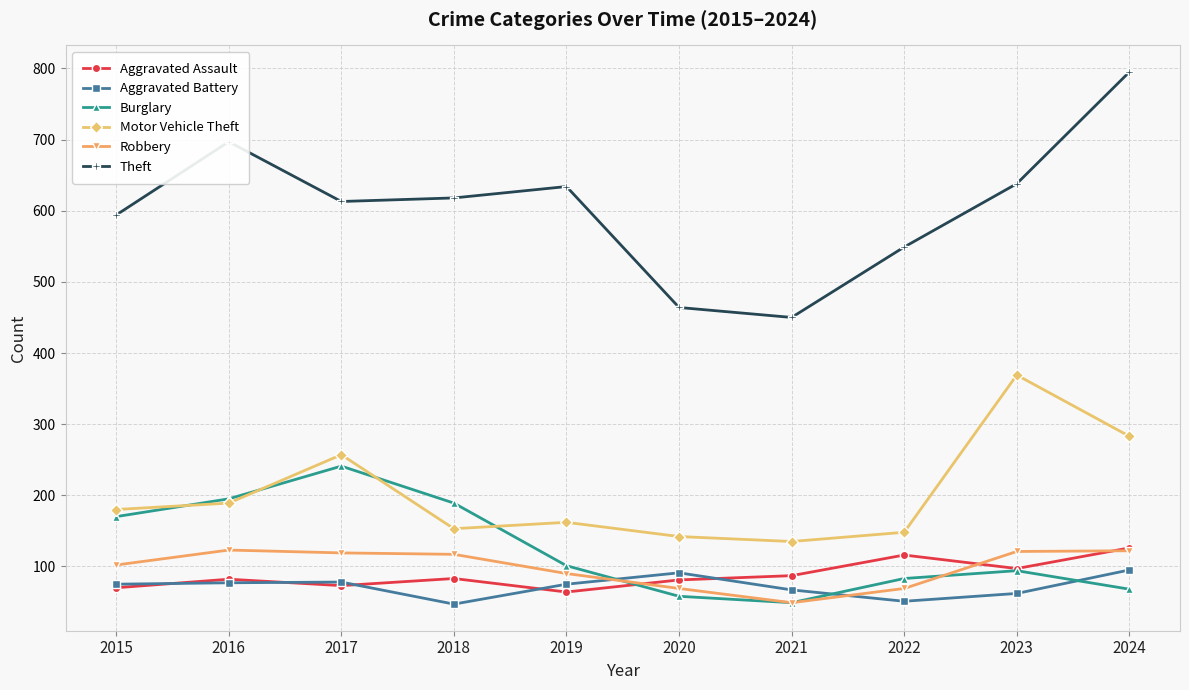

What is the total value across all series at 2020?

905